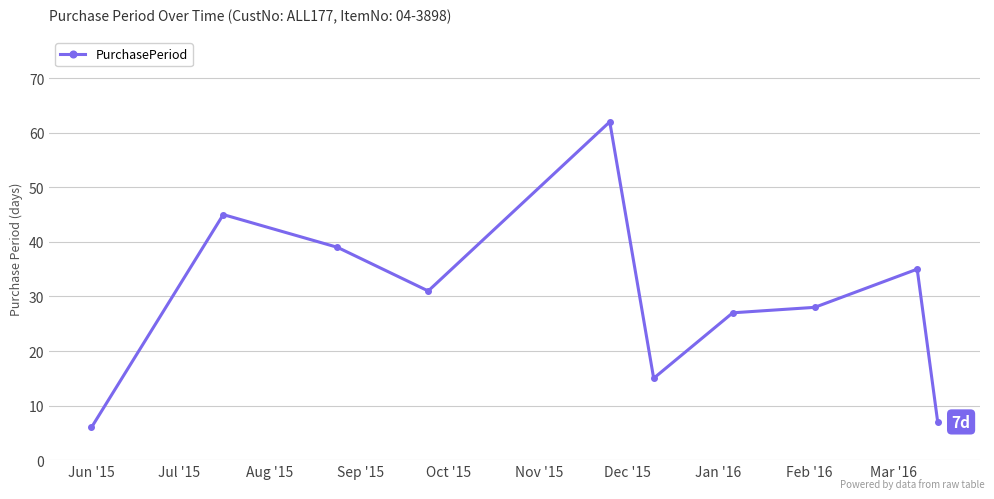

What is the smallest value displayed?

6